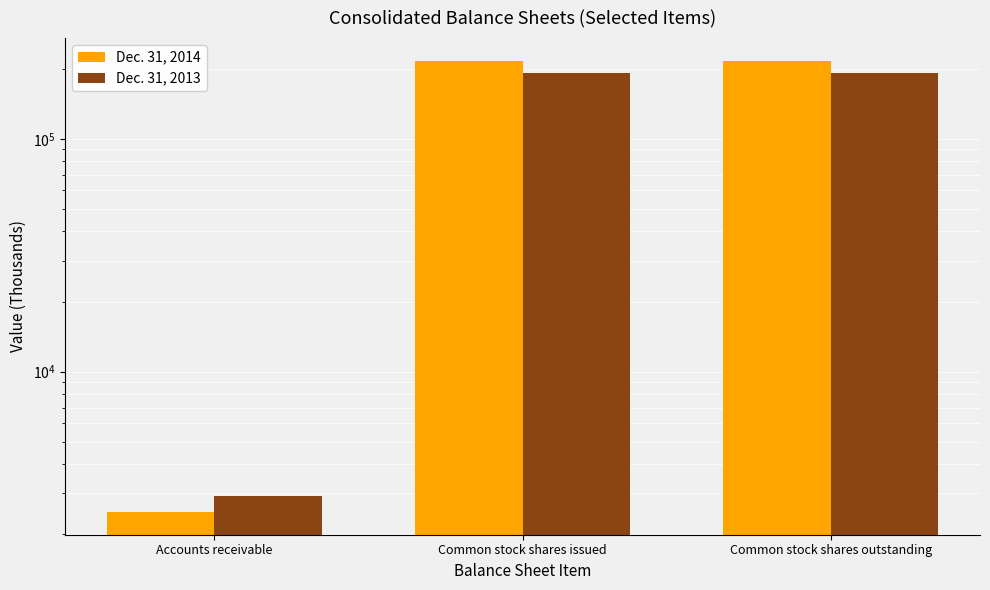

Reading left to right, extract all data points from this chart.

Dec. 31, 2014: 2491	216613	216613
Dec. 31, 2013: 2912	191731	191731